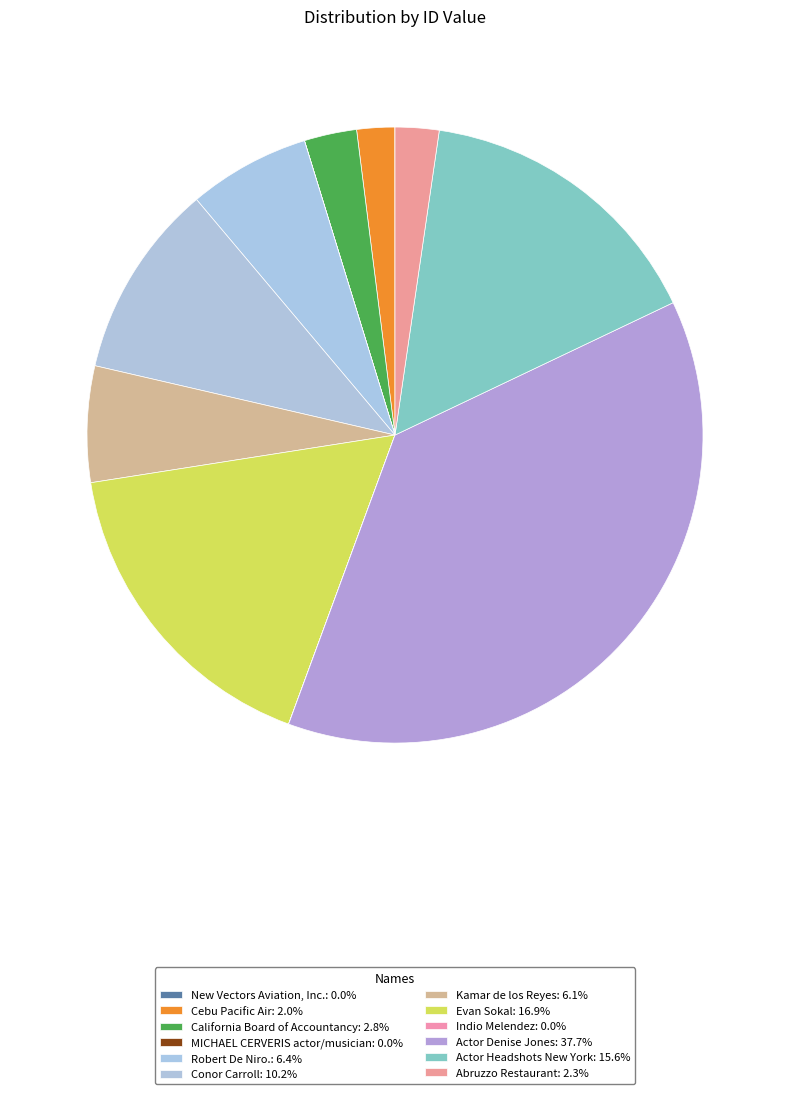

Which category has the smallest portion of the pie?

MICHAEL CERVERIS actor/musician